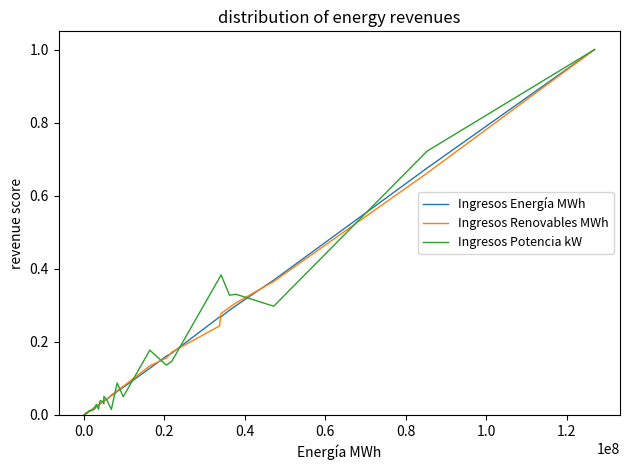

What is the greatest value displayed?

1.0